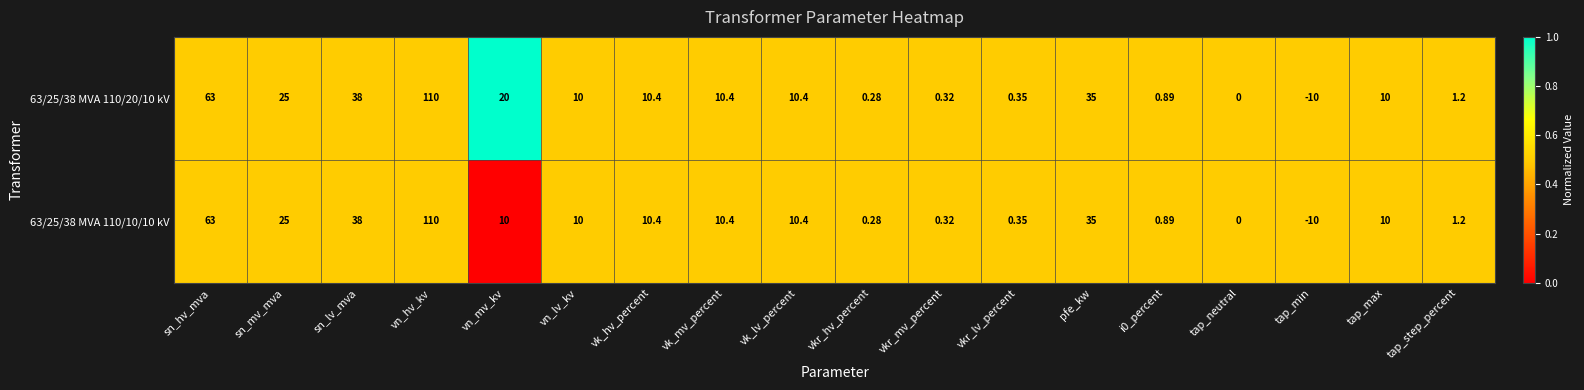

Which series has the largest total across all categories?

63/25/38 MVA 110/20/10 kV